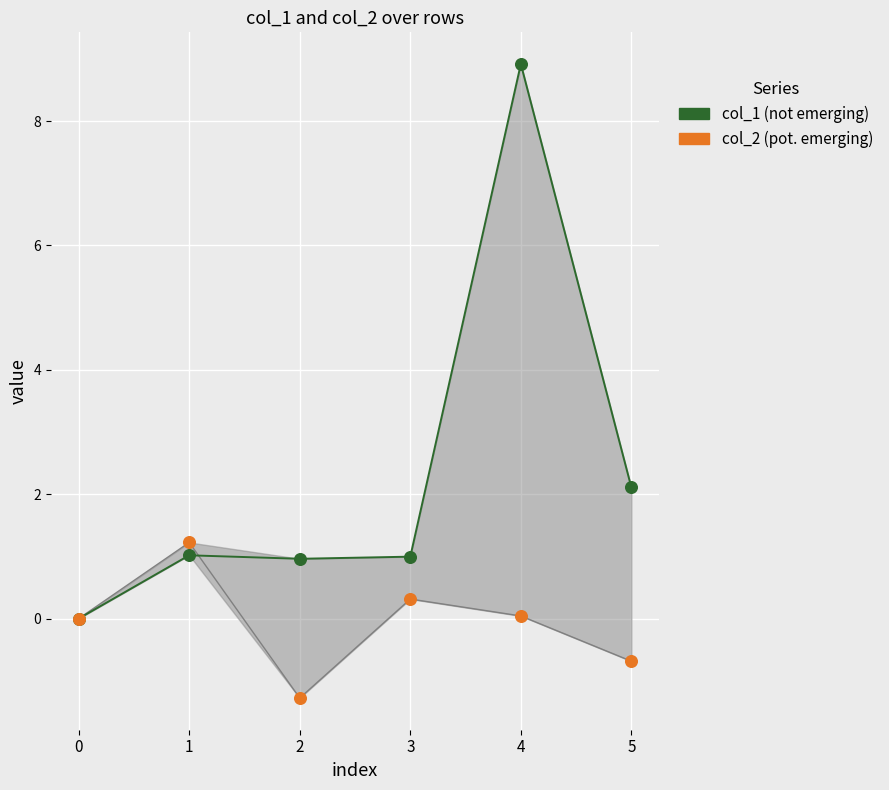

Across all series, what Y value is closest to 3?

2.1